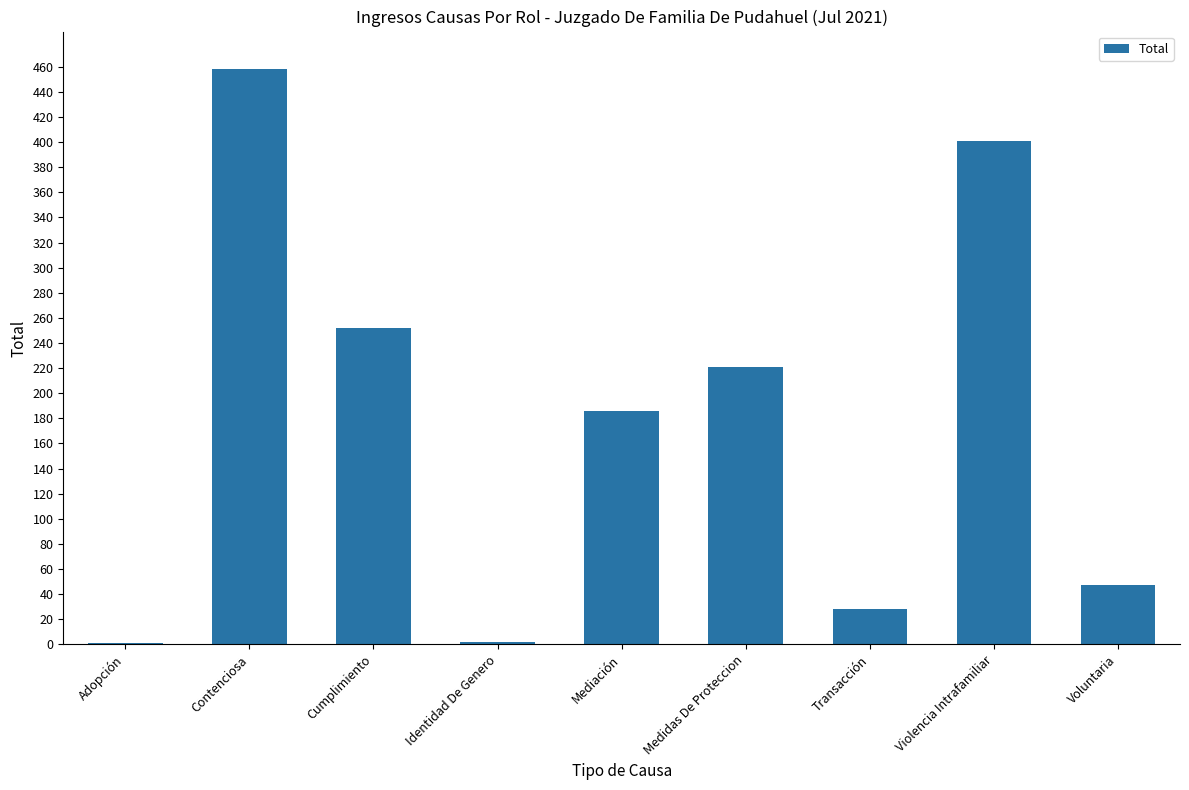

Between Voluntaria and Identidad De Genero, which is larger?

Voluntaria